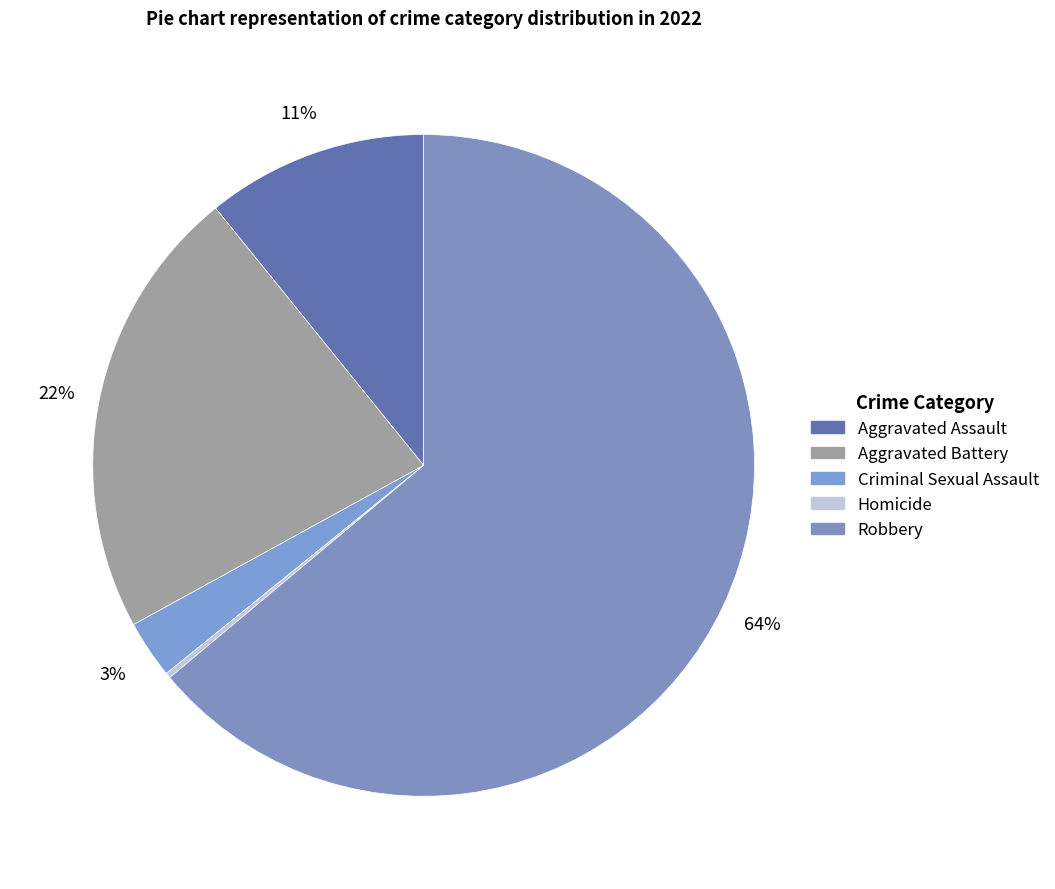

To the nearest percent, what portion does Aggravated Assault represent?

11%